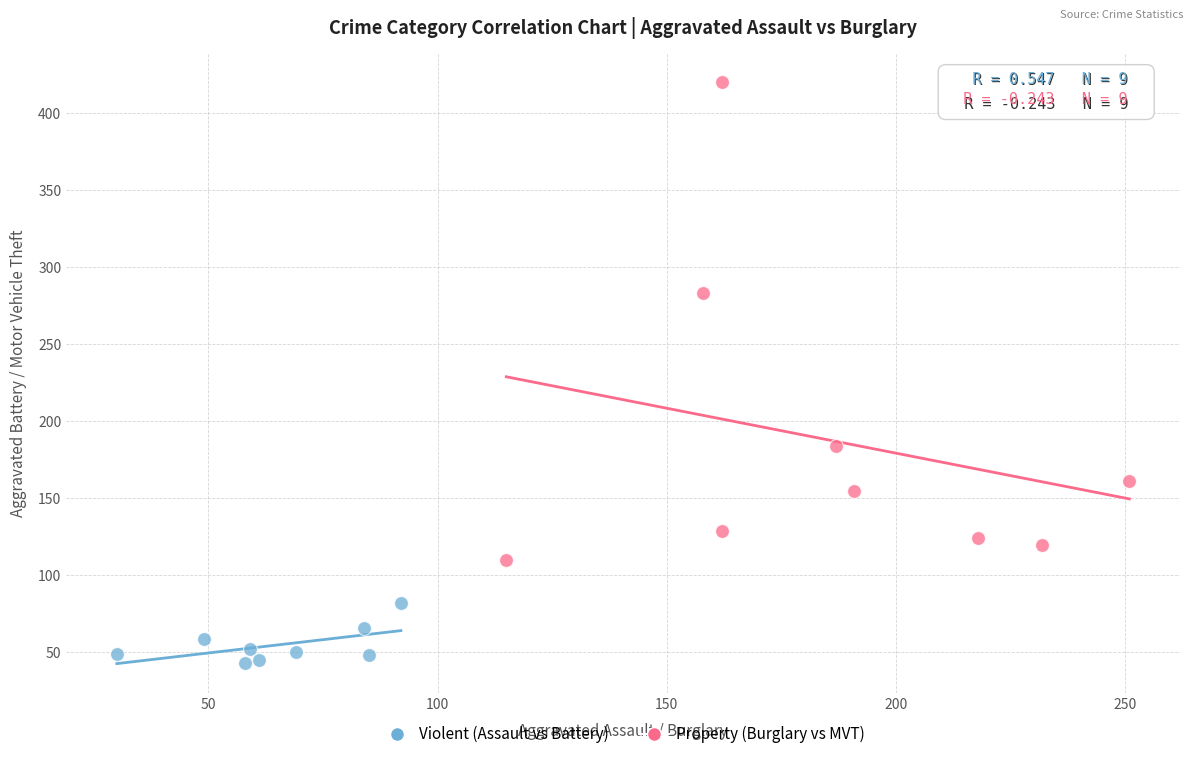

Which series contains the highest Y value?

Property (Burglary vs MVT)